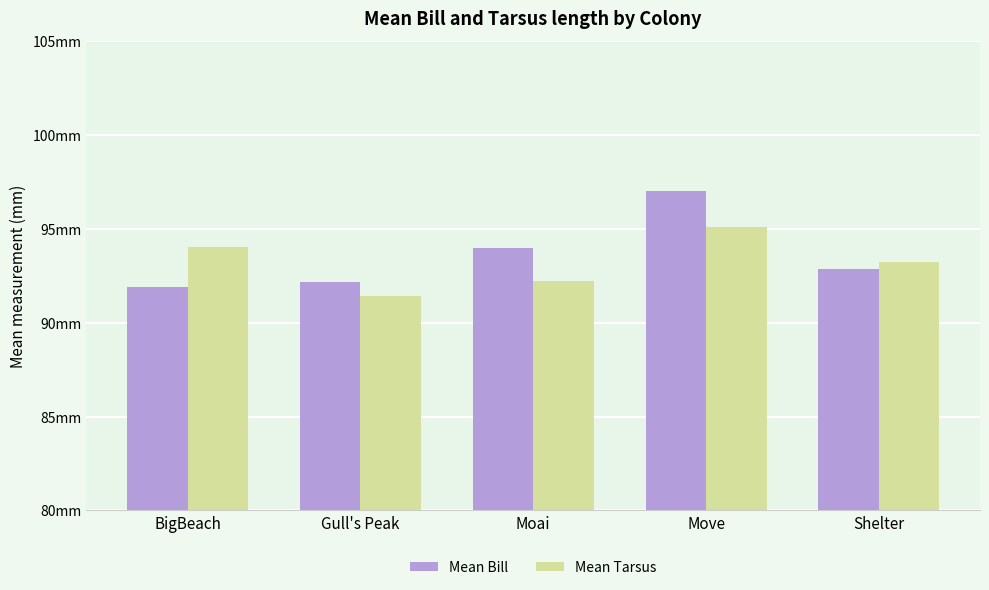

Rank the series by their average value, from highest to lowest.

Mean Bill, Mean Tarsus